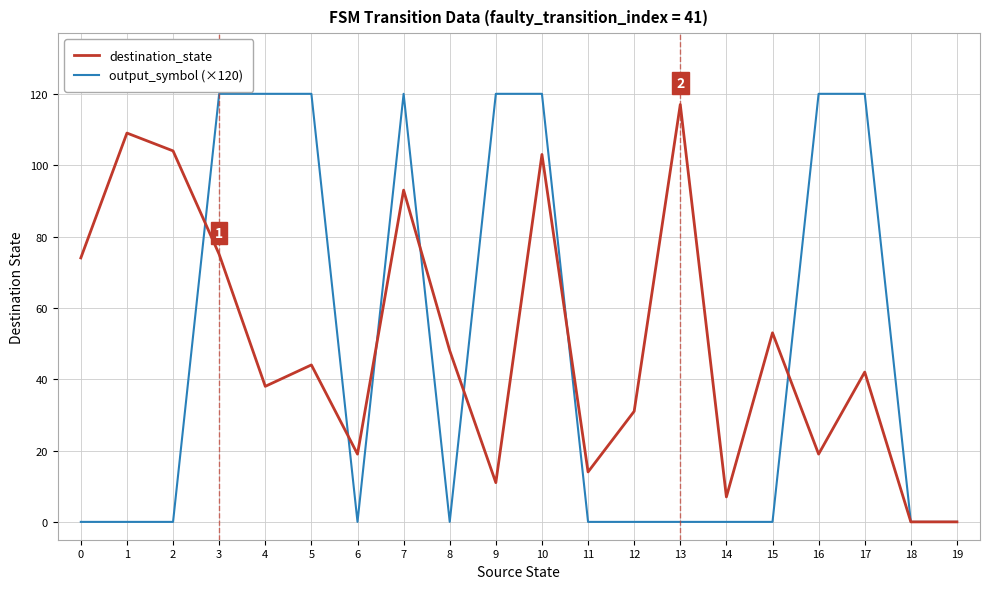

What is the greatest value displayed?

120